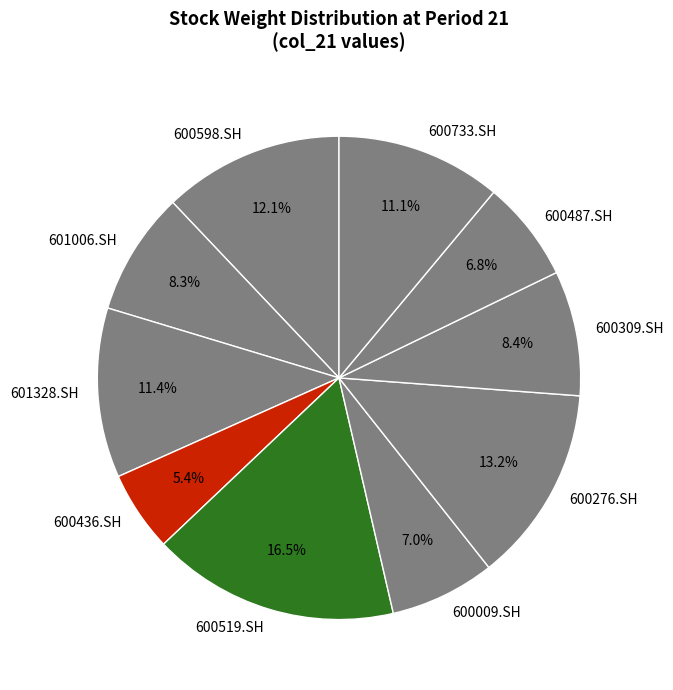

To the nearest percent, what is the difference between the 600276.SH and 600309.SH slice percentages?

5%